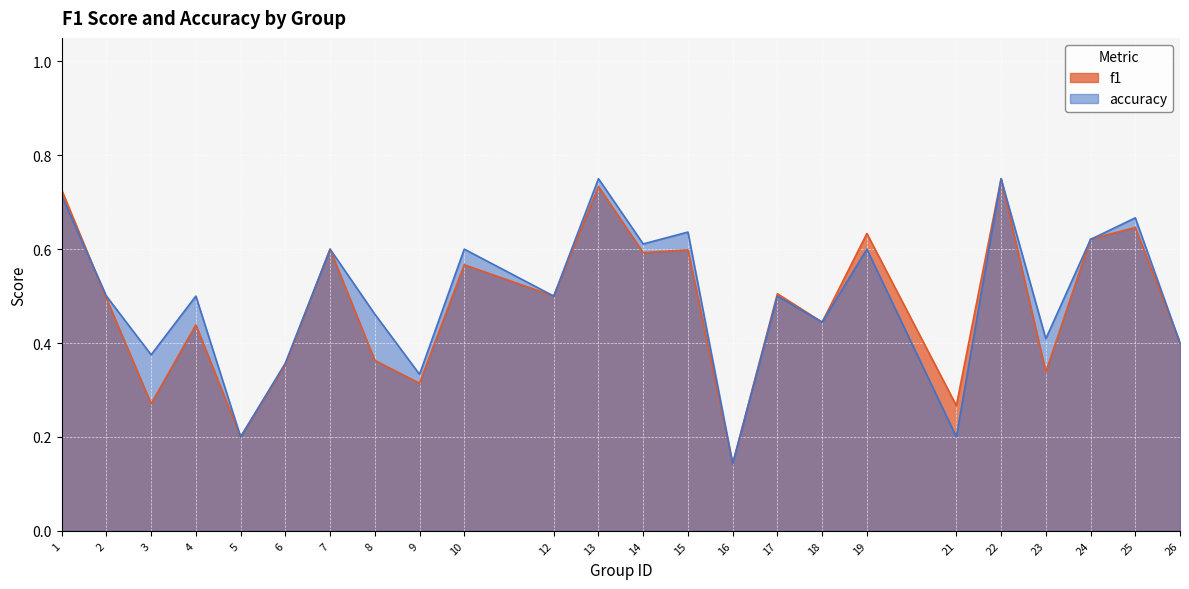

How many times do f1 and accuracy cross each other?

3